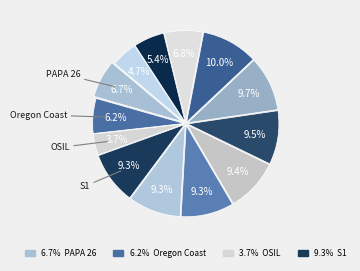

How many segments does this pie chart have?

13